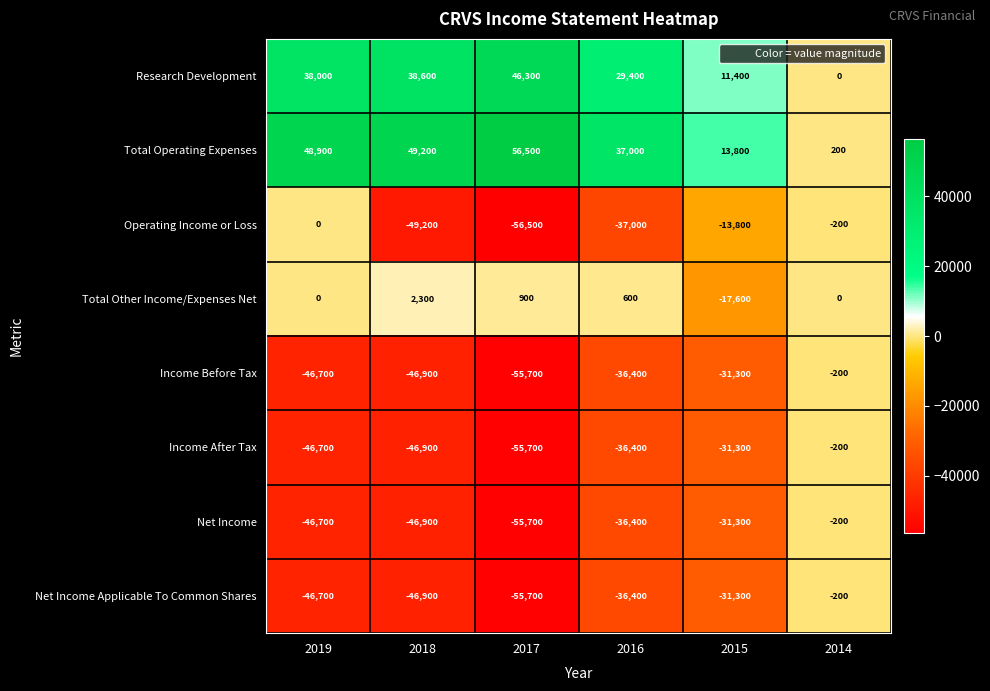

What is the sum of the Operating Income or Loss values at 2016 and 2014?

-37200